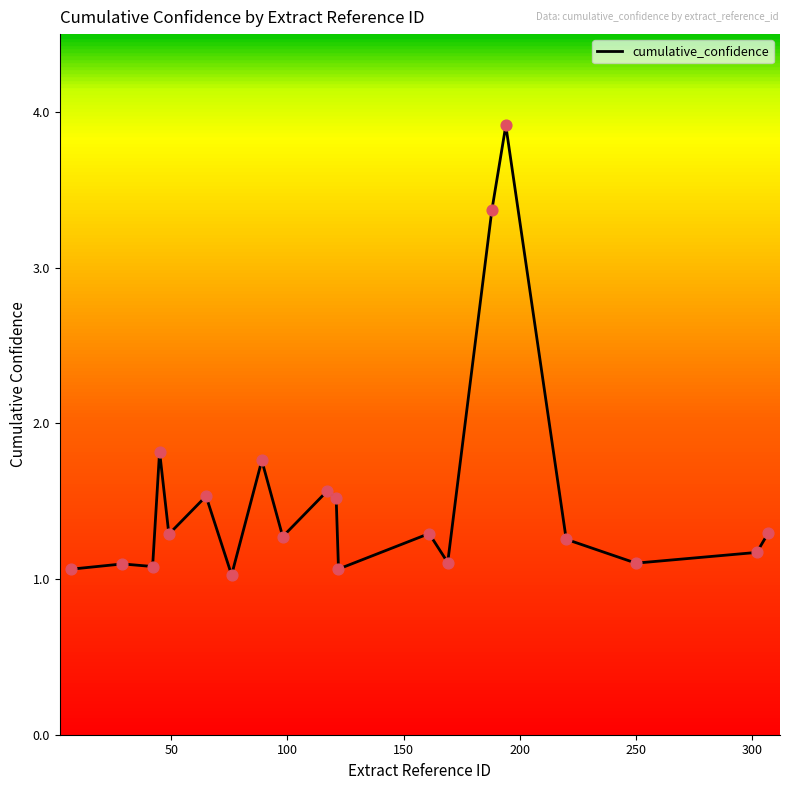

What is the greatest value displayed?

3.9